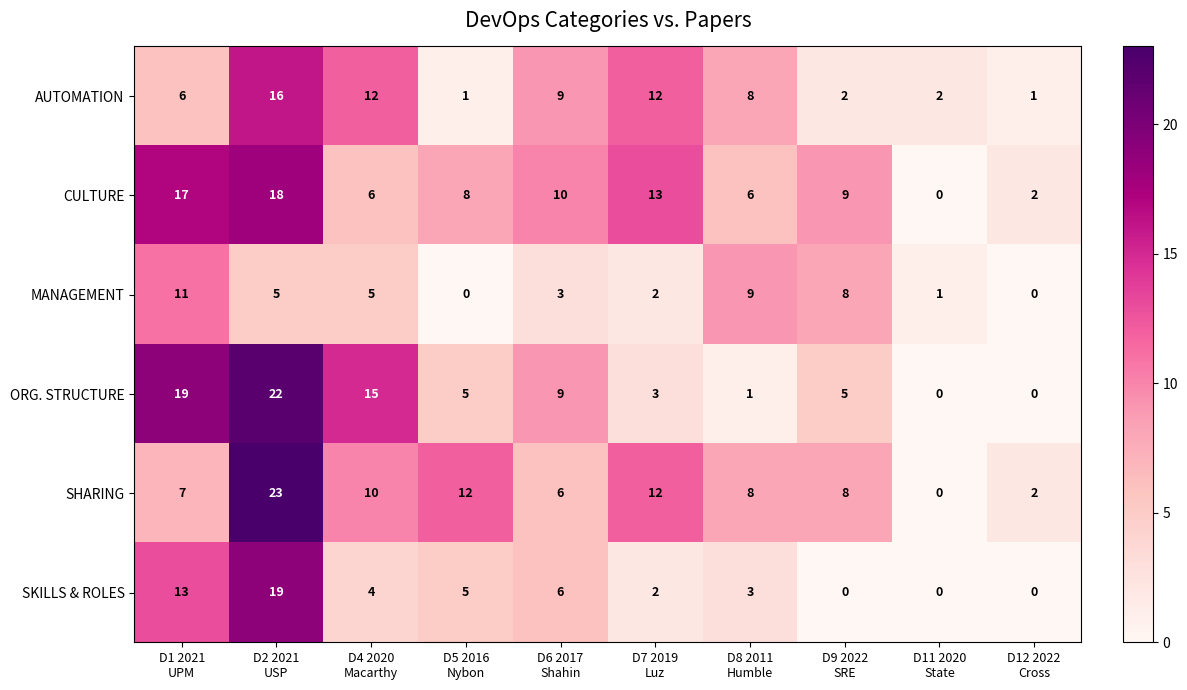

Count the CULTURE values in the range 6 to 13.

6